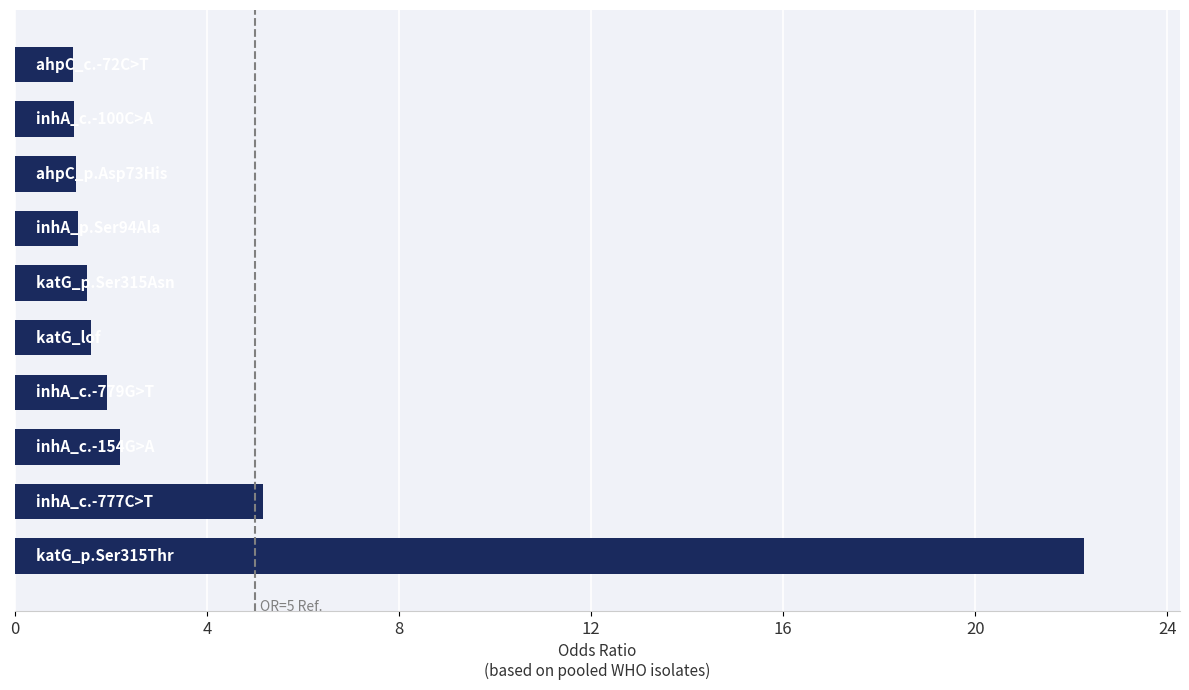

What is the difference between the second highest and minimum values?

4.0